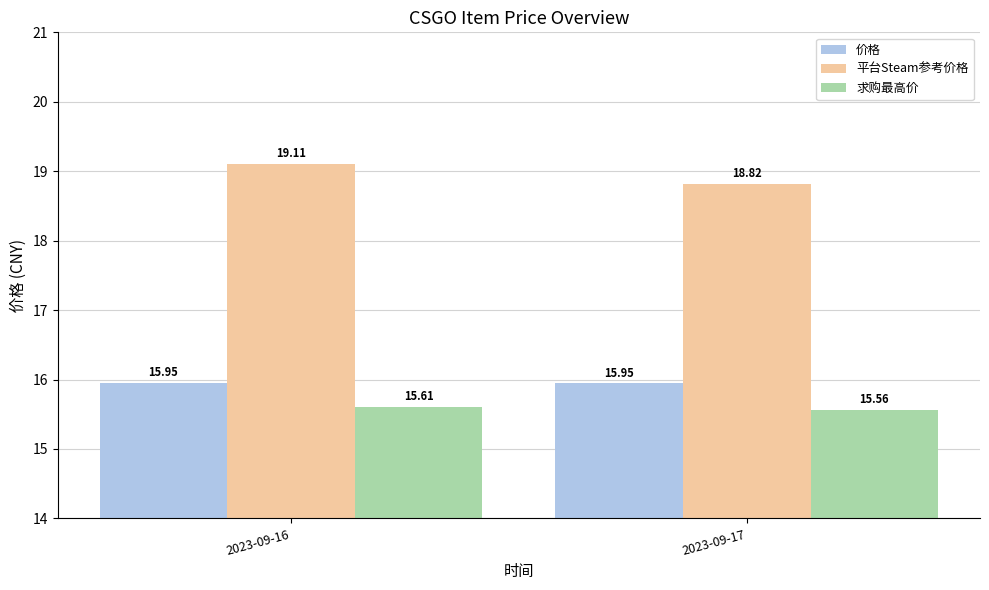

Between 2023-09-16 and 2023-09-17, which series saw the biggest shift?

平台Steam参考价格